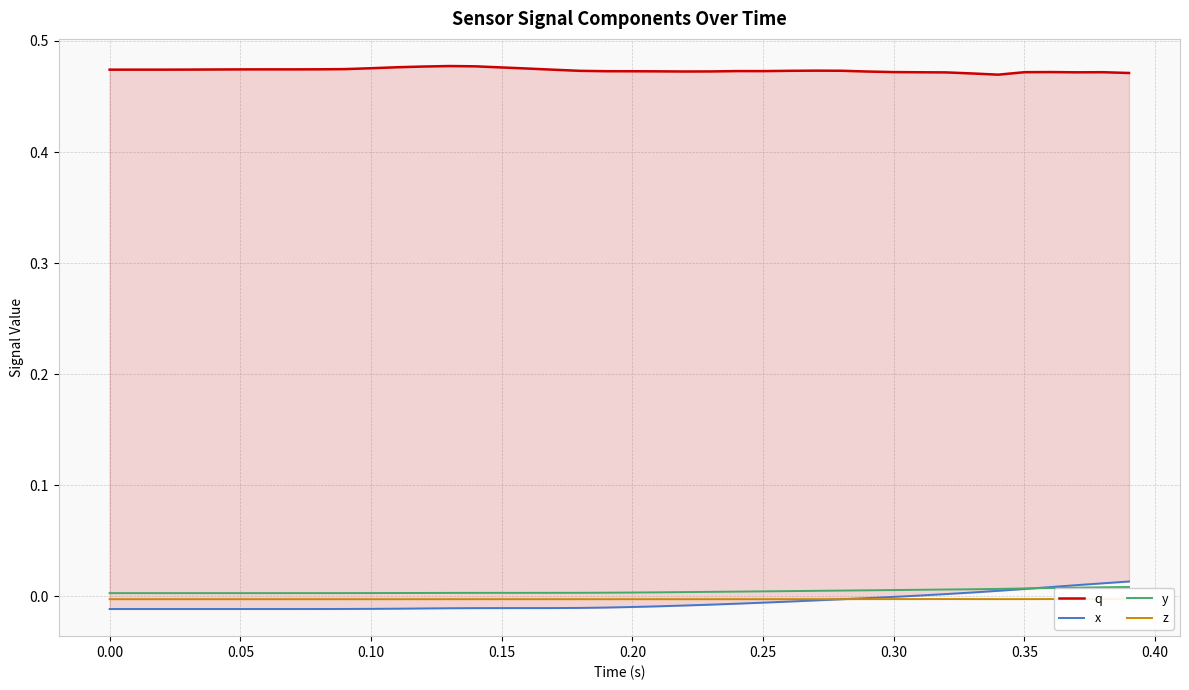

True or false: y and z cross at least once.

False